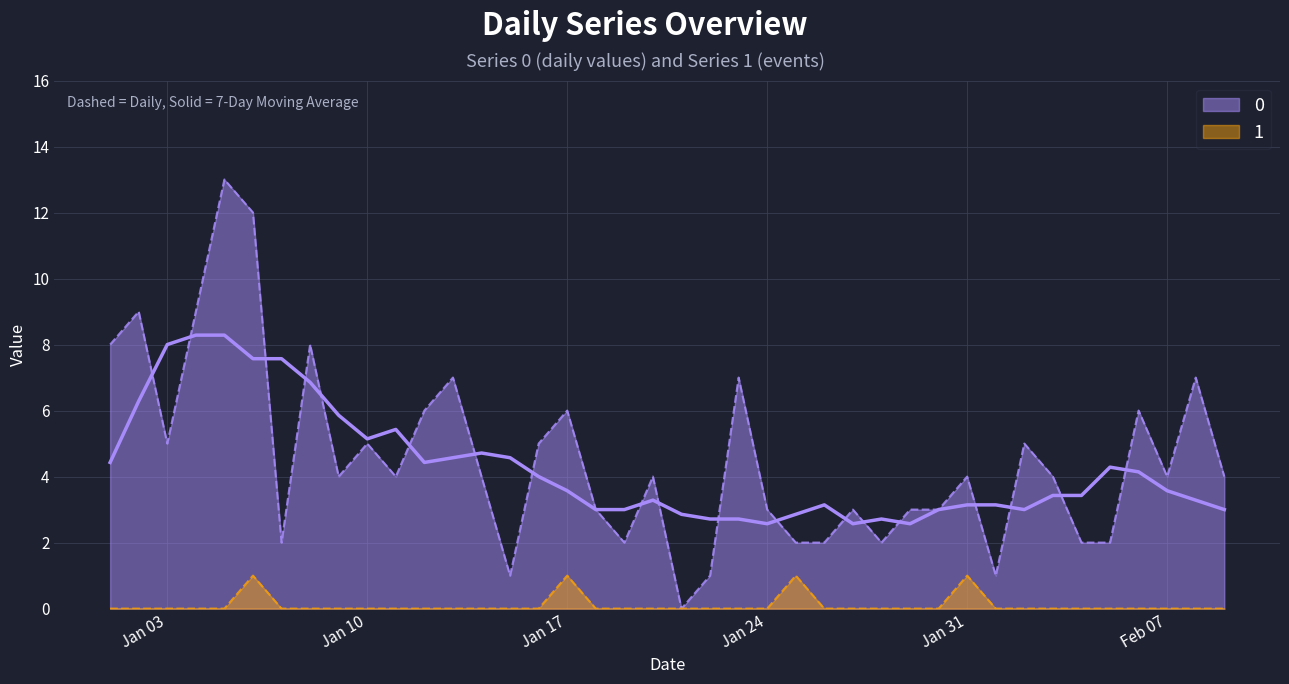

True or false: 1 and 0 intersect in this chart.

False